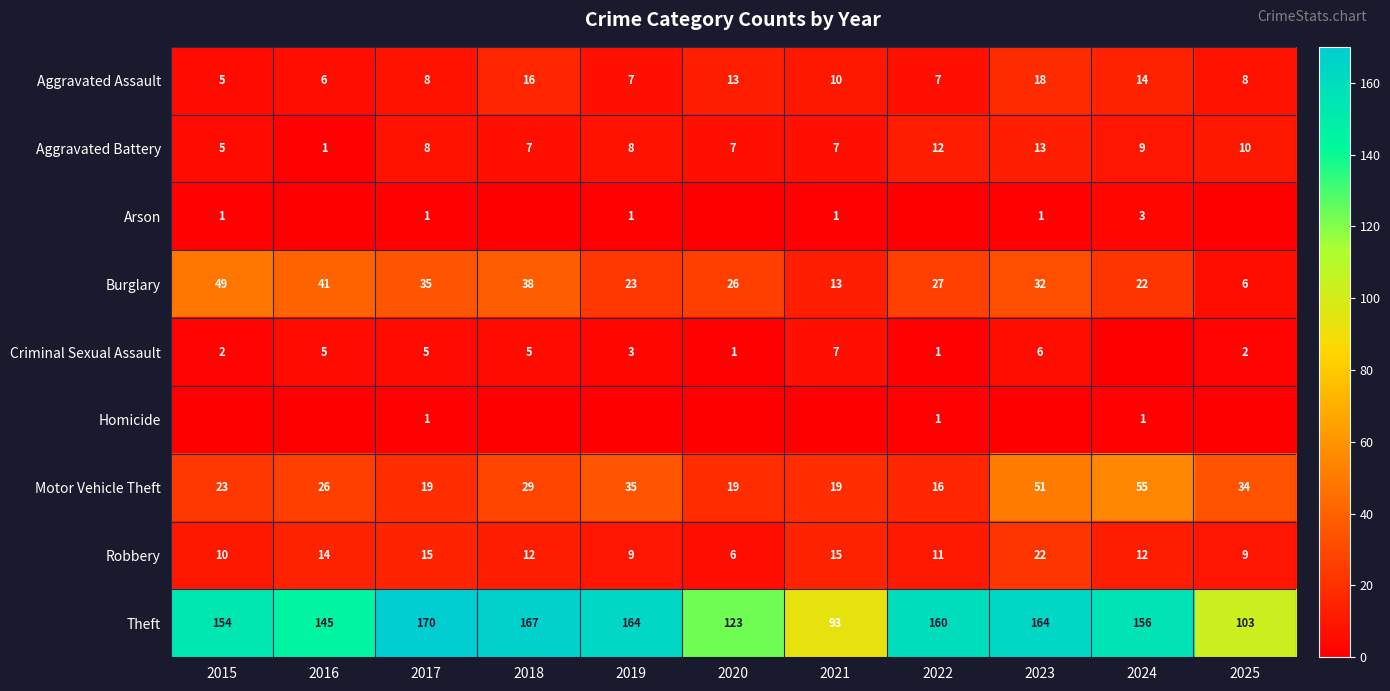

At how many categories does at least one series exceed 86?

11